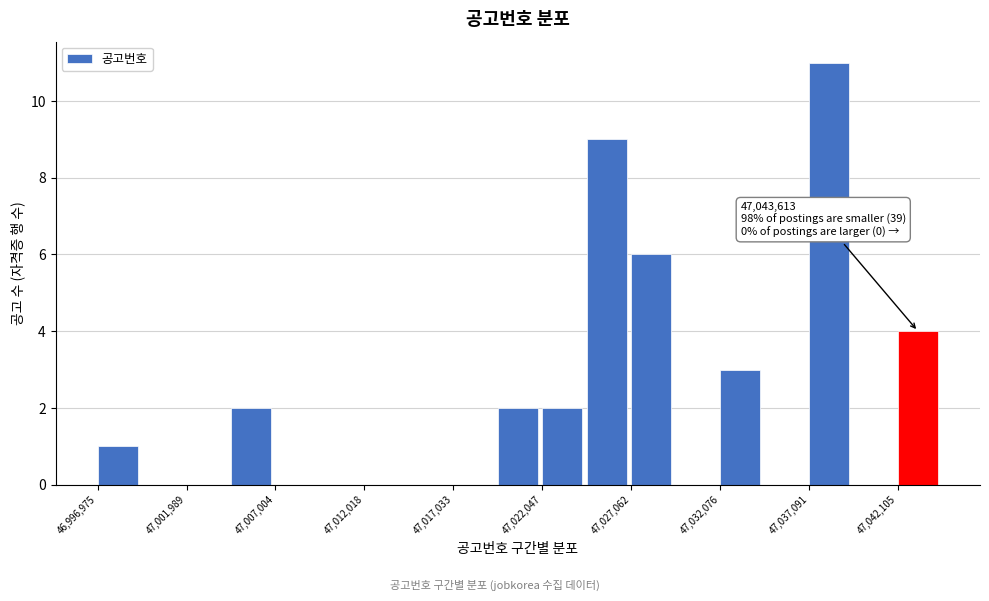

Around what value on the x-axis is the tallest bar? Give the approximate position of its centre, as read against the axis.

47038000